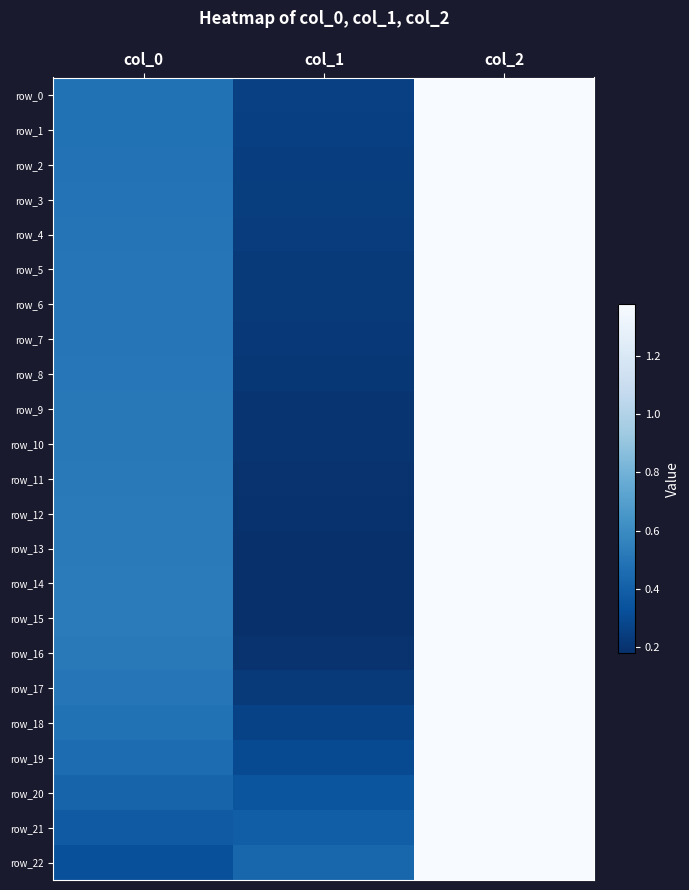

Which series has the largest range (max minus min)?

row_14